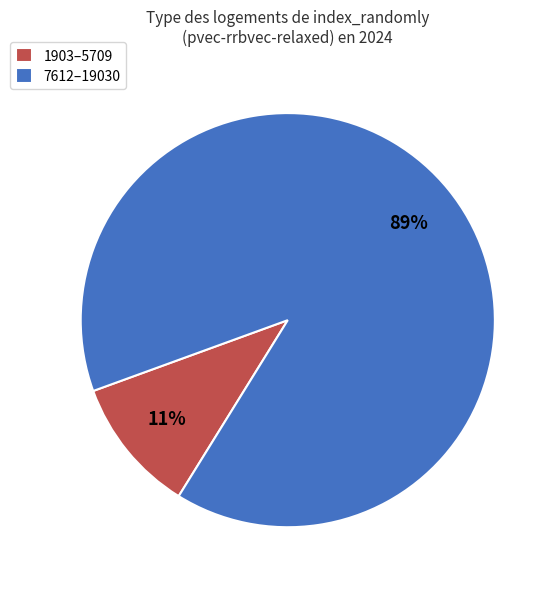

Which slice is the largest?

7612–19030